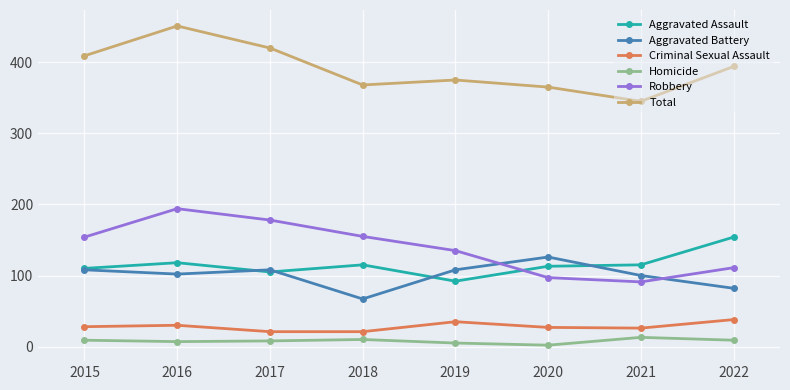

Where does the Aggravated Assault series first go above 115?

2016